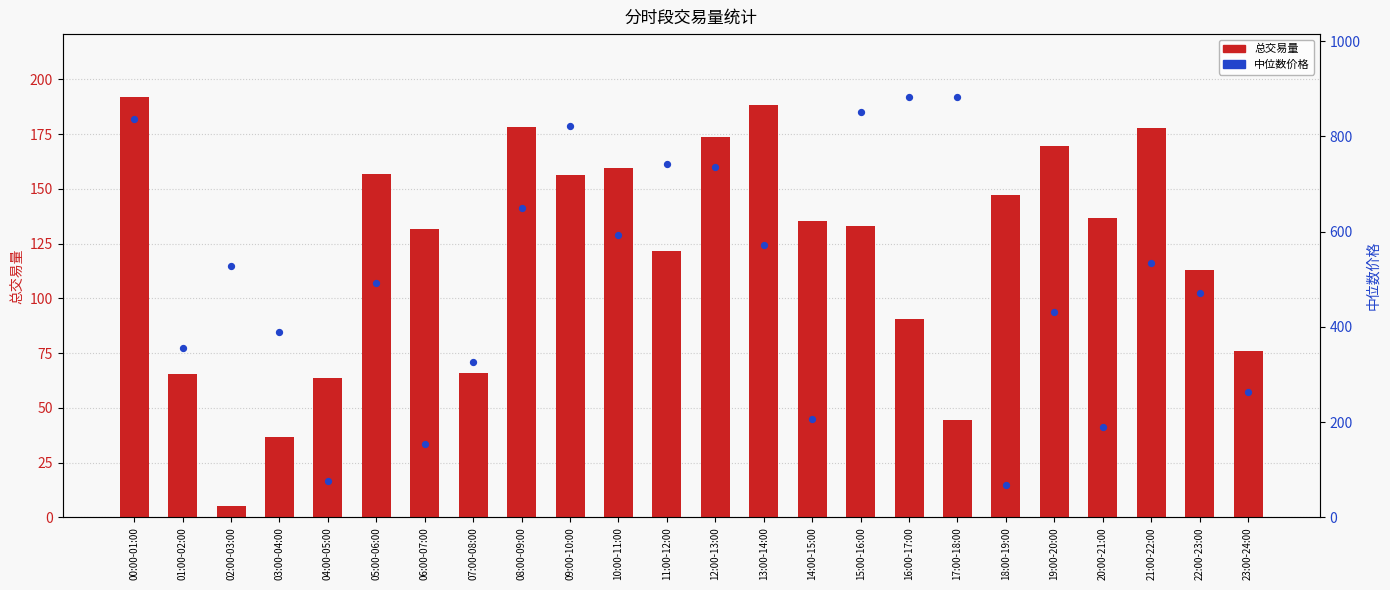

Is the value of 中位数价格 at 23:00-24:00 greater than the value of 总交易量 at 19:00-20:00?

Yes